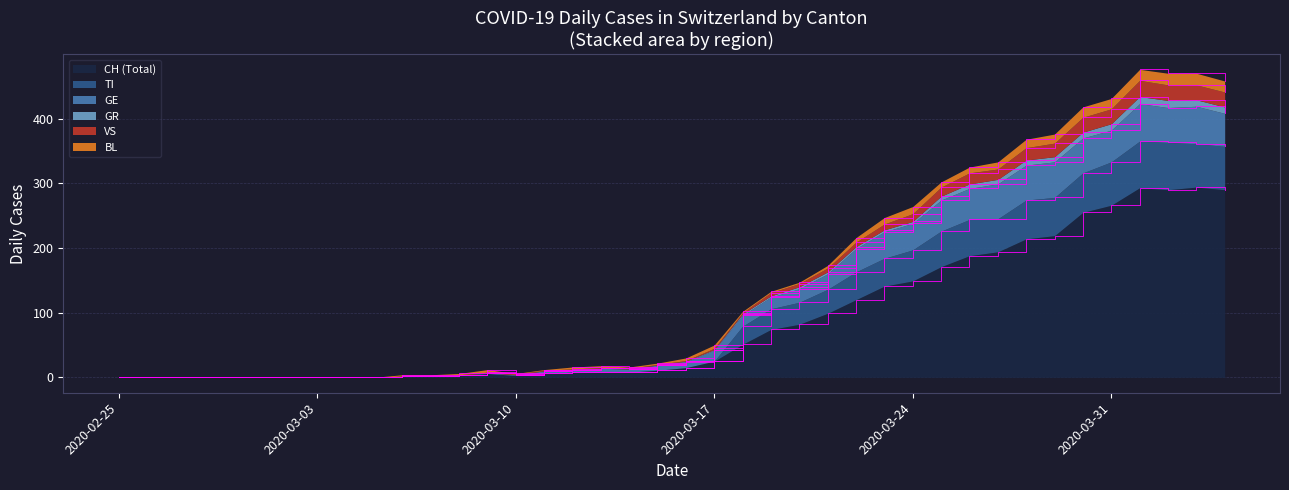

True or false: GE and TI cross at least once.

False